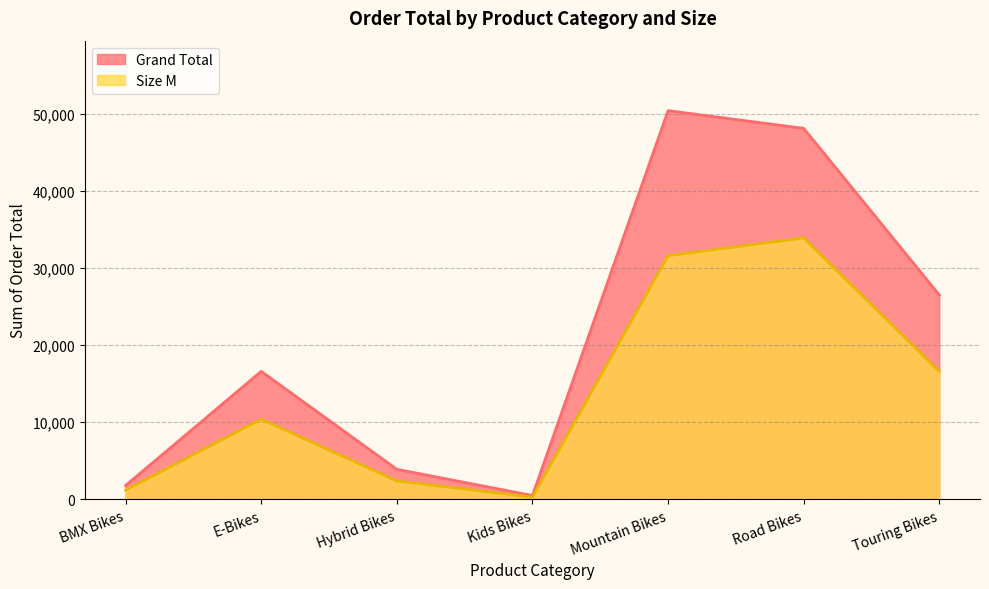

What position from the left is Kids Bikes?

4